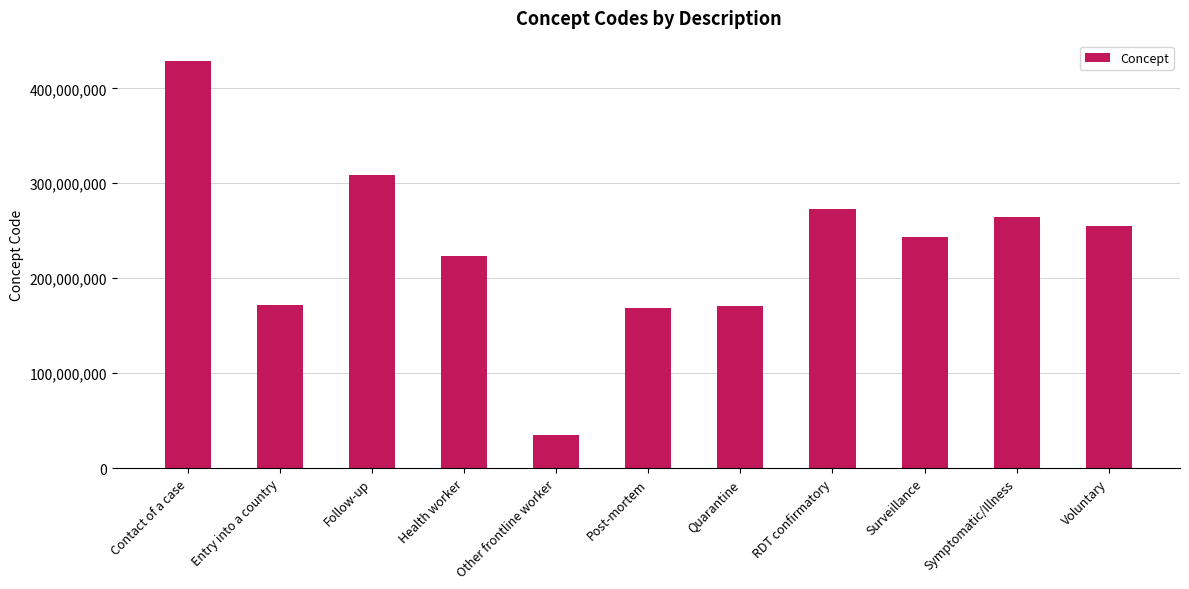

What is the label of the 6th bar from the right?

Post-mortem